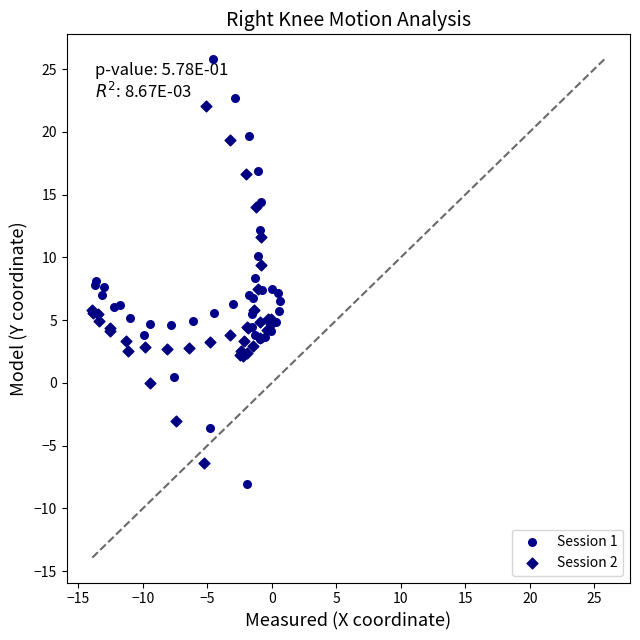

Which series has the widest spread of Y values?

Session 1